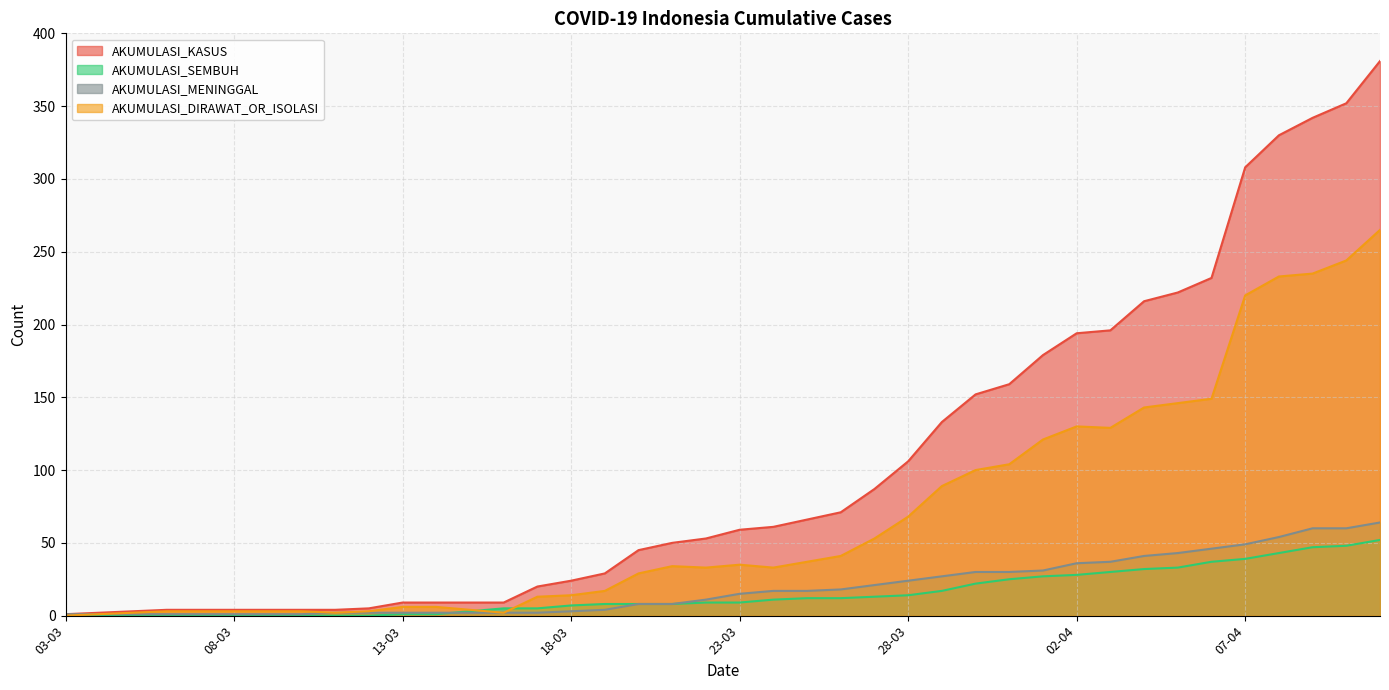

How many values in the AKUMULASI_SEMBUH series exceed 9?

19